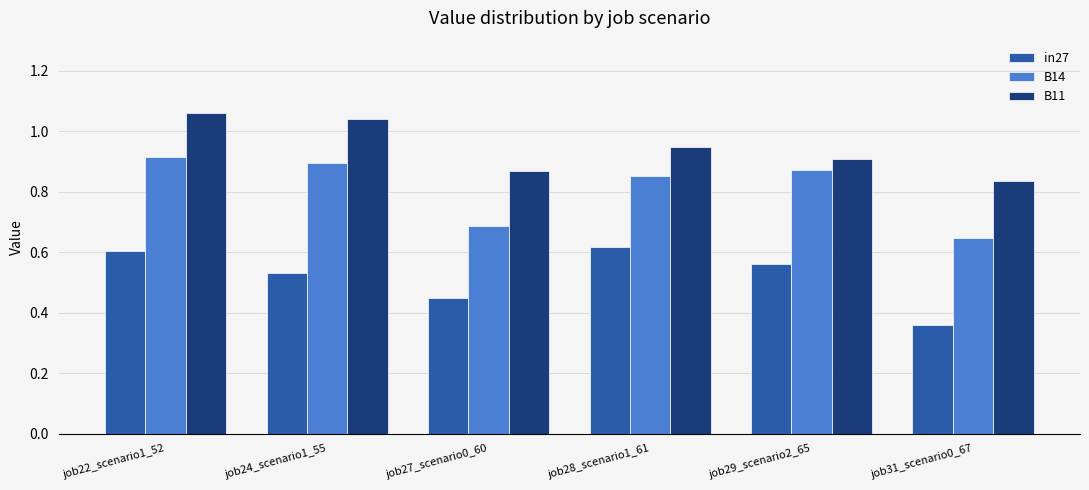

Does the chart contain stacked bars?

No